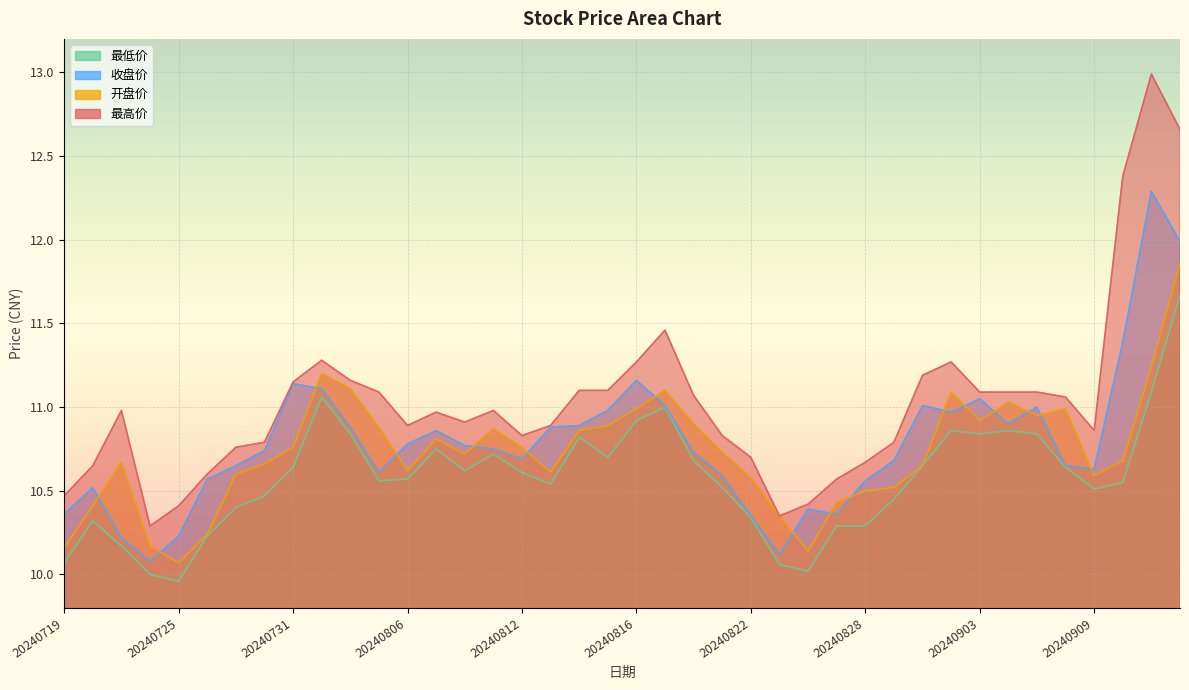

What is the minimum value for 开盘价?

10.1